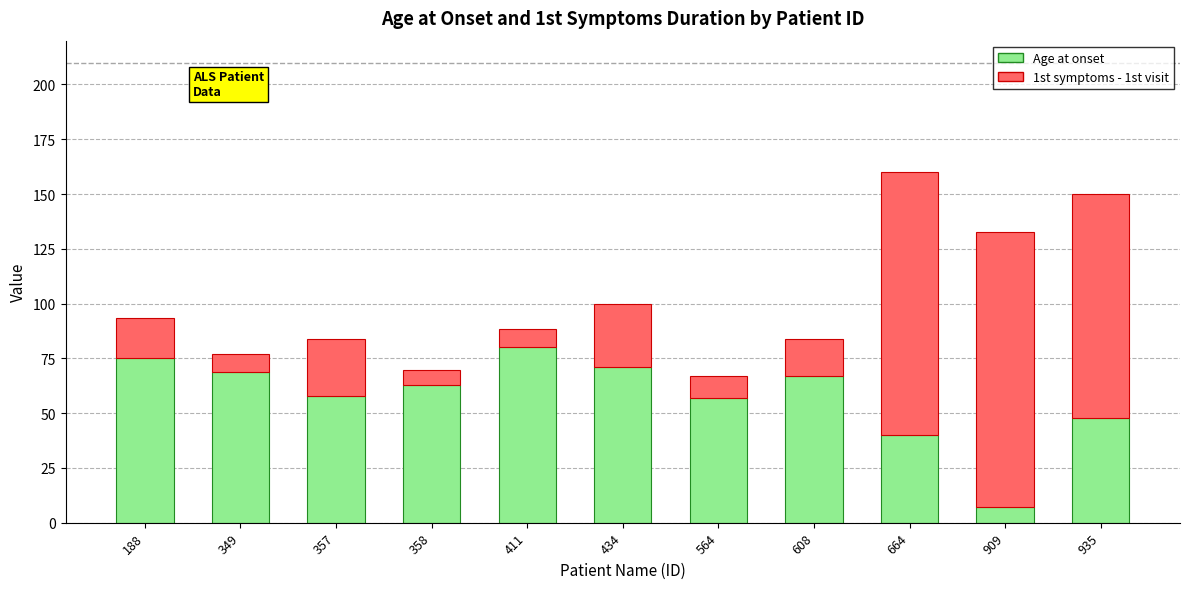

At which label does Age at onset reach its peak?

411